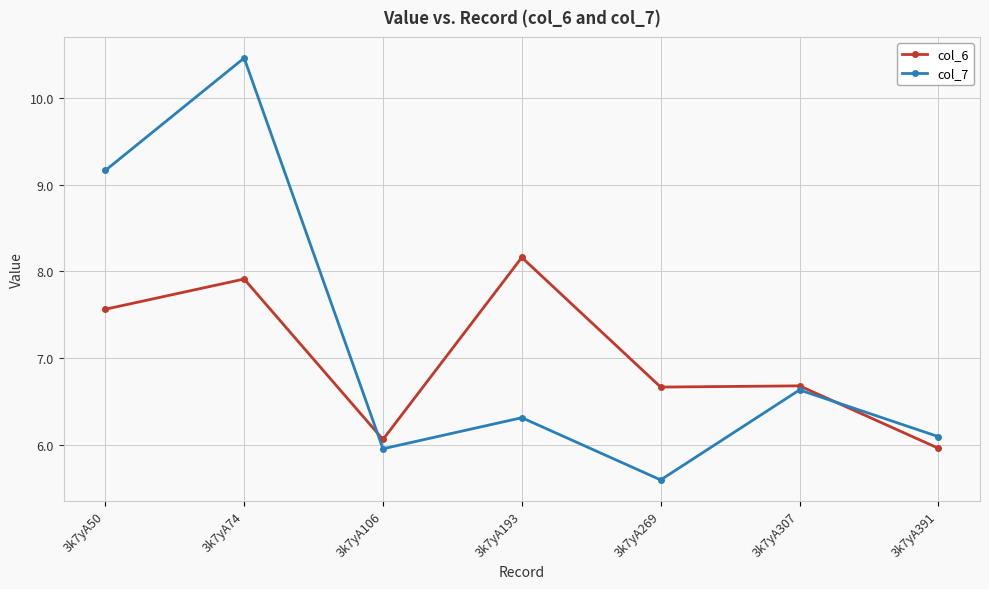

What is the total value across all series at 3k7yA307?

13.3